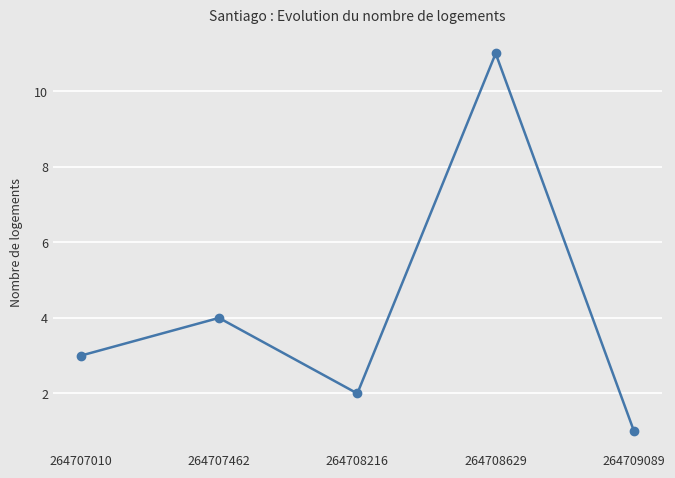

Does the chart display data point markers on the line(s)?

Yes